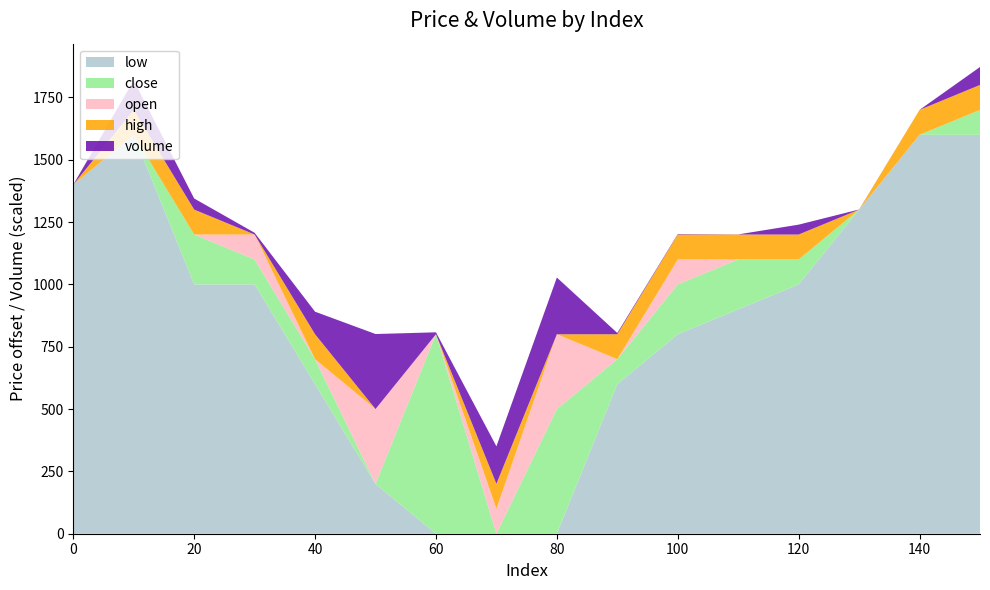

Reading right to left, transcribe all the data shown in this chart.

open: 188900.0	188800.0	188500.0	188300.0	188300.0	188100.0	187900.0	187400.0	187300.0	188000.0	187700.0	187900.0	188400.0	188400.0	188800.0	188600.0
low: 188800.0	188800.0	188500.0	188200.0	188100.0	188000.0	187800.0	187200.0	187200.0	187200.0	187400.0	187800.0	188200.0	188200.0	188800.0	188600.0
close: 188900.0	188800.0	188500.0	188300.0	188300.0	188200.0	187900.0	187700.0	187200.0	188000.0	187400.0	187900.0	188300.0	188400.0	188800.0	188600.0
high: 189000.0	188900.0	188500.0	188400.0	188400.0	188300.0	188000.0	187700.0	187400.0	188000.0	187700.0	188000.0	188400.0	188500.0	188900.0	188600.0
volume: 14.4	0.0	0.1	7.9	0.1	0.4	1.0	45.5	30.1	1.6	60.2	18.1	1.4	8.9	23.6	0.0